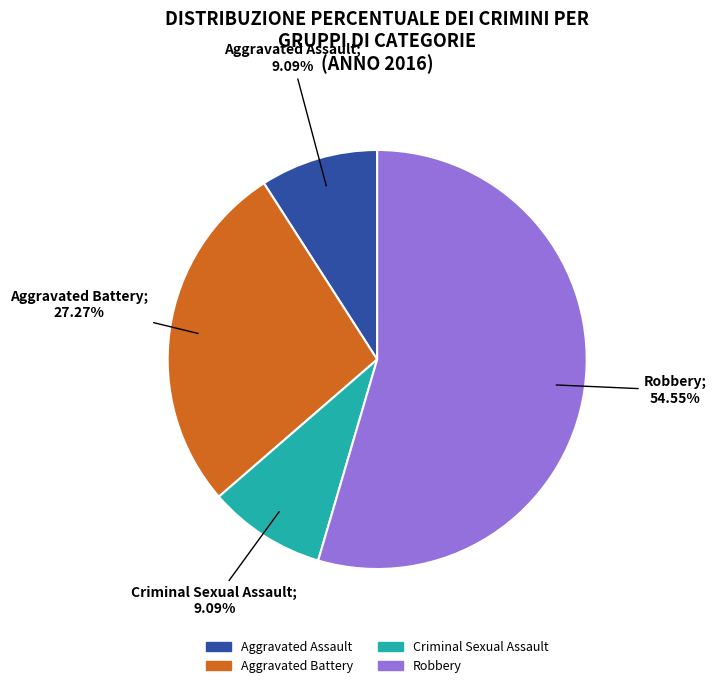

What percentage is the Aggravated Assault slice, to the nearest percent?

9%